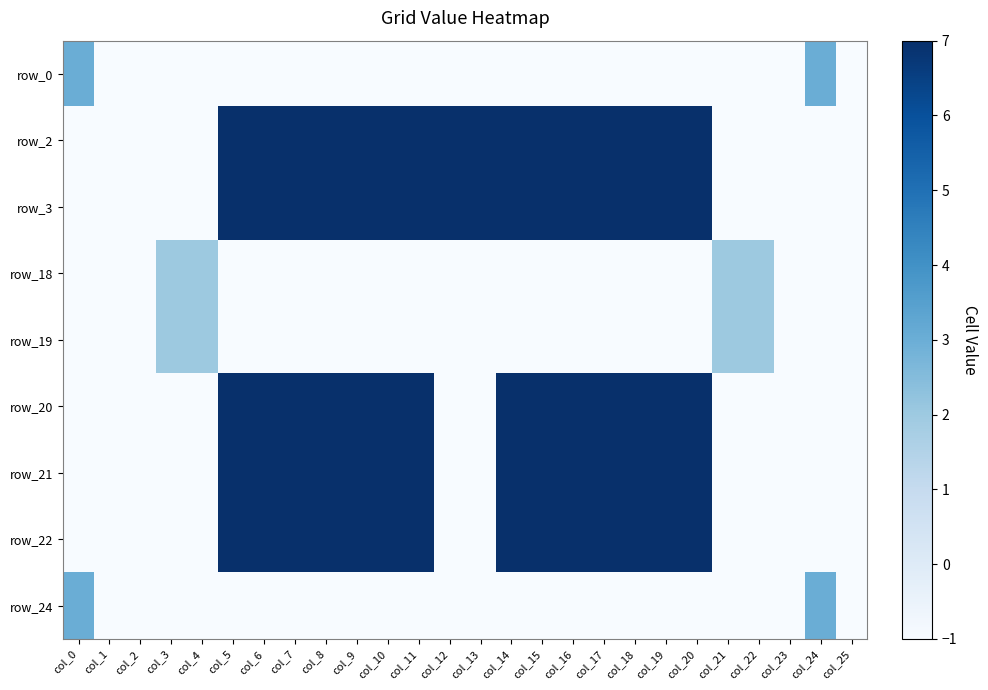

At which category does the chart reach its minimum across all series?

col_1